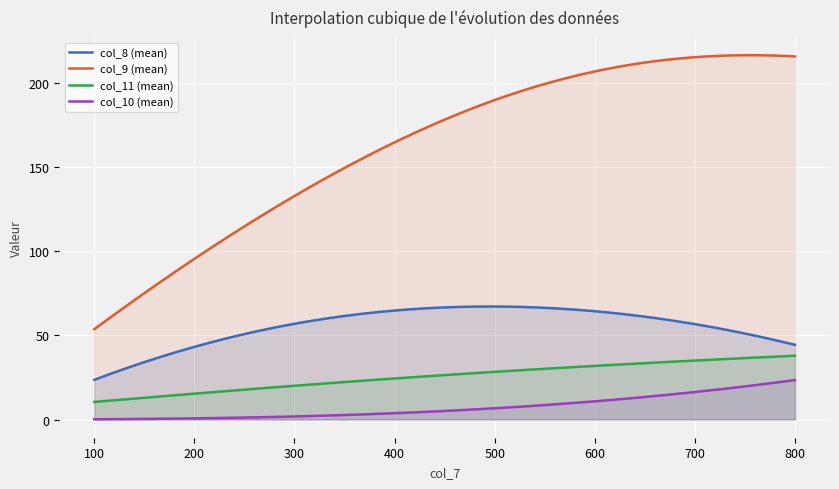

What is the minimum value shown in the chart?

0.1